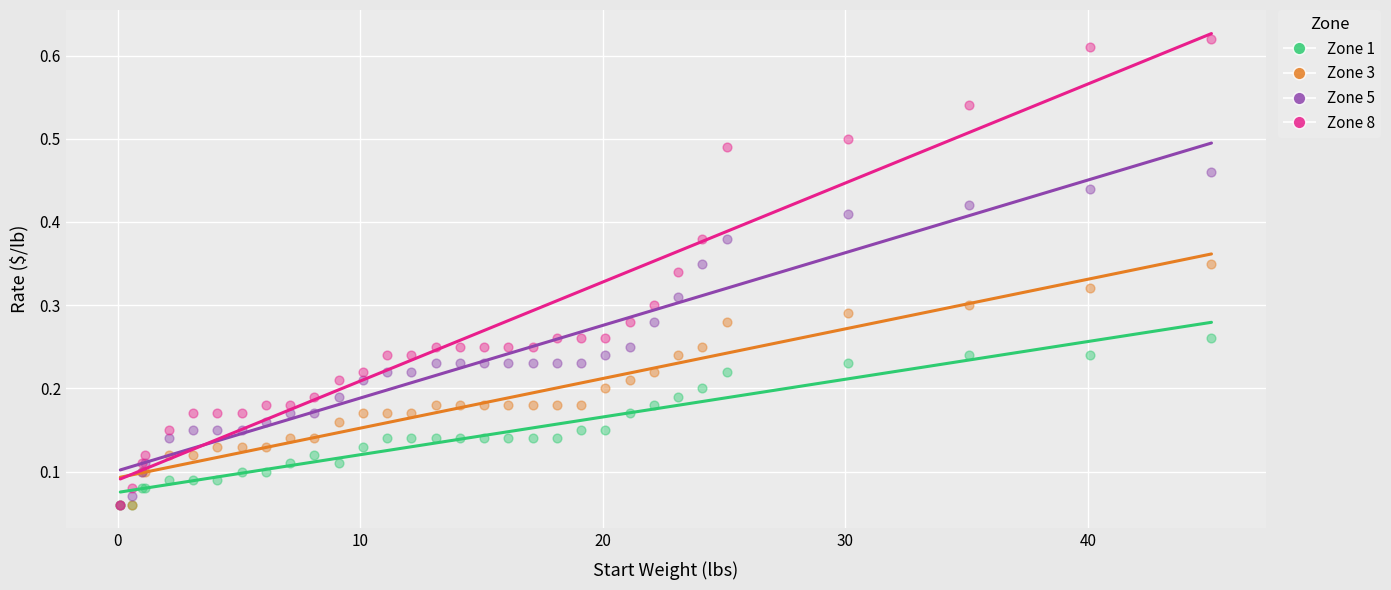

Which series contains the highest Y value?

Zone 8